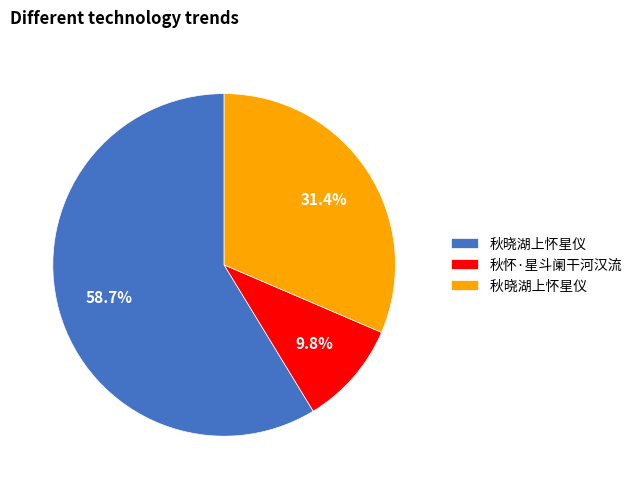

Does any single category account for the majority?

Yes